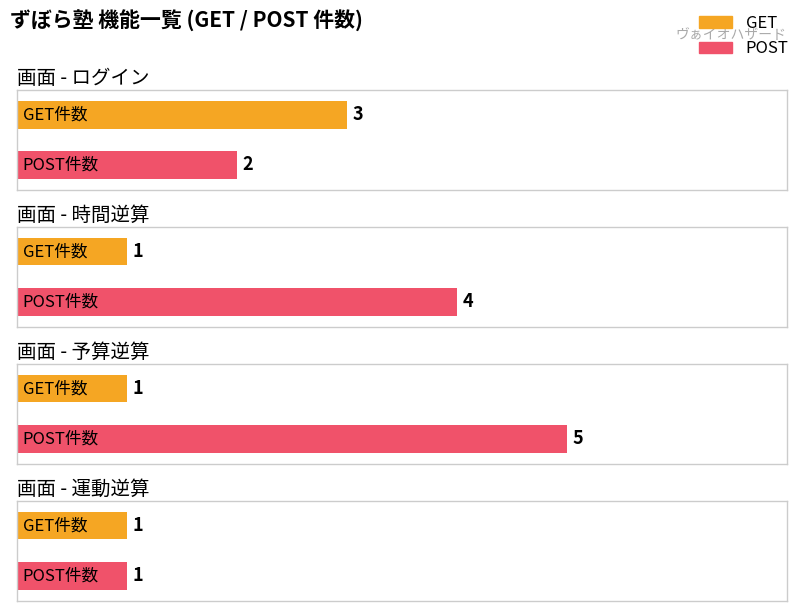

What is the greatest value displayed?

5